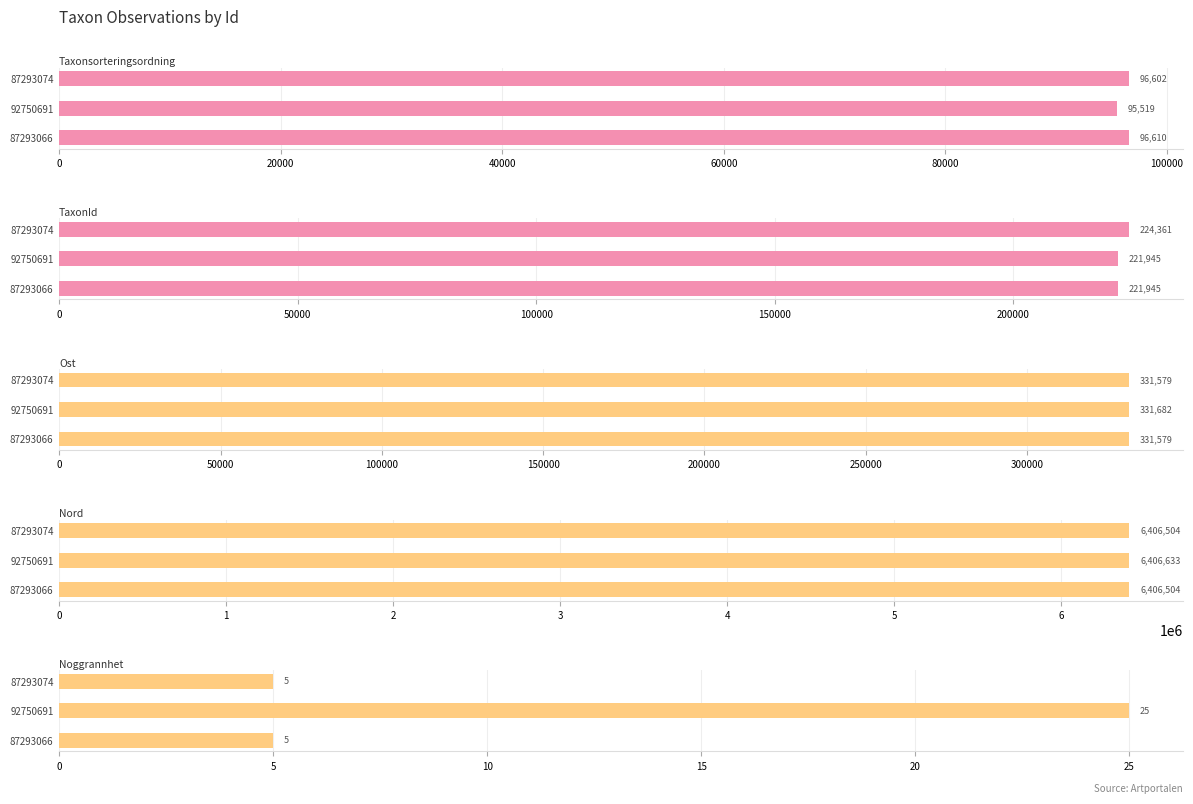

True or false: Taxonsorteringsordning has a value of 96610 at 87293066.

True